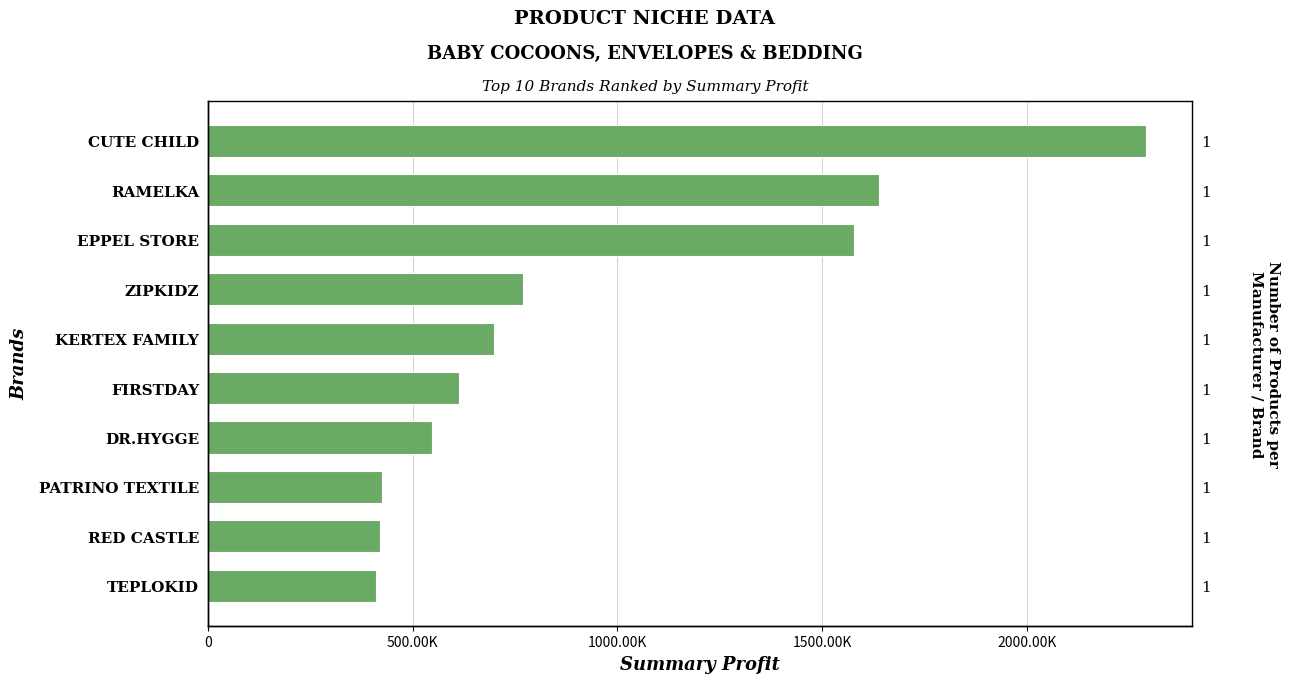

What is the difference between the maximum and minimum values?

1878648